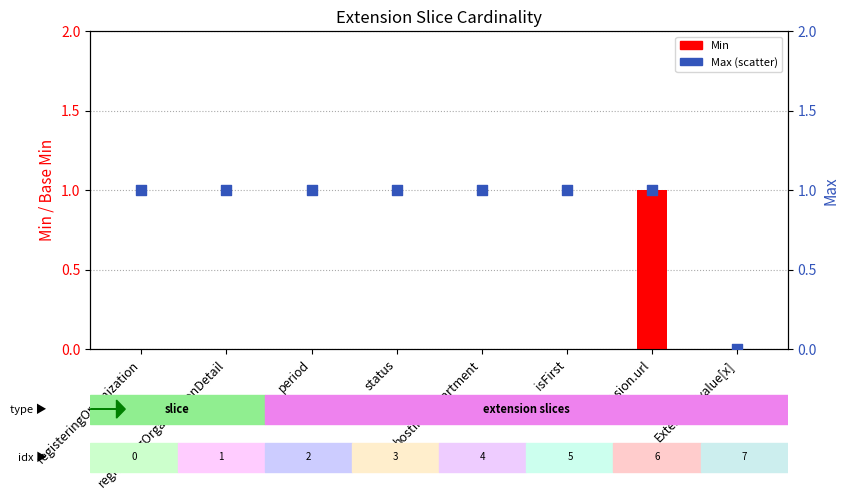

What are all the series names shown in the legend?

Min, Max